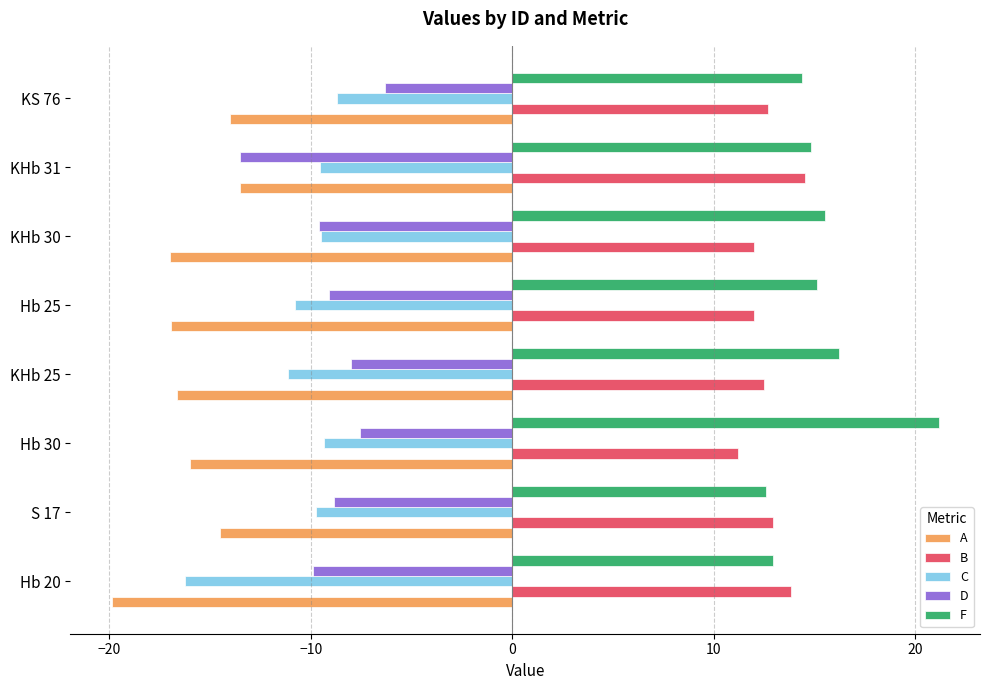

What is the difference between the F values at KS 76 and KHb 25?

1.9